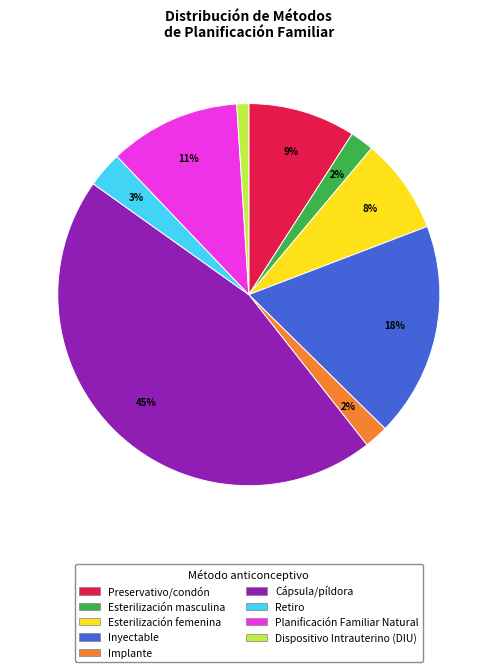

How many segments does this pie chart have?

9